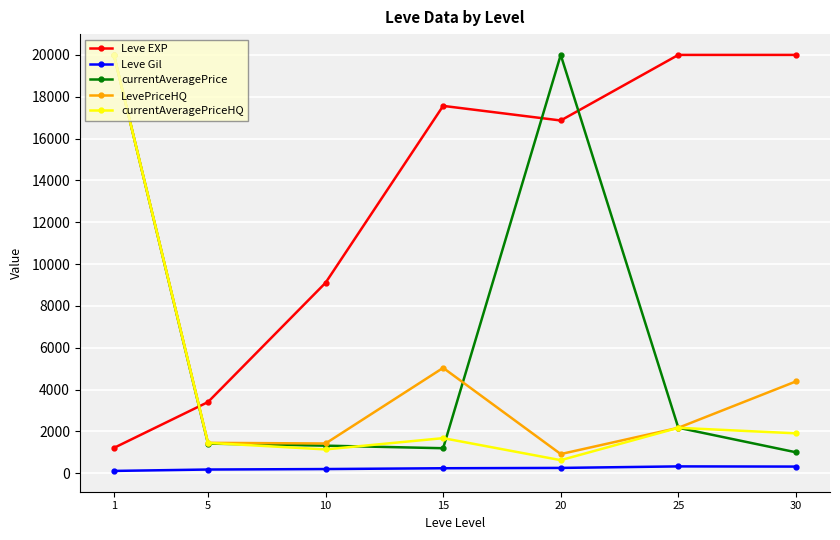

At which category is the sum across all series the highest?

1